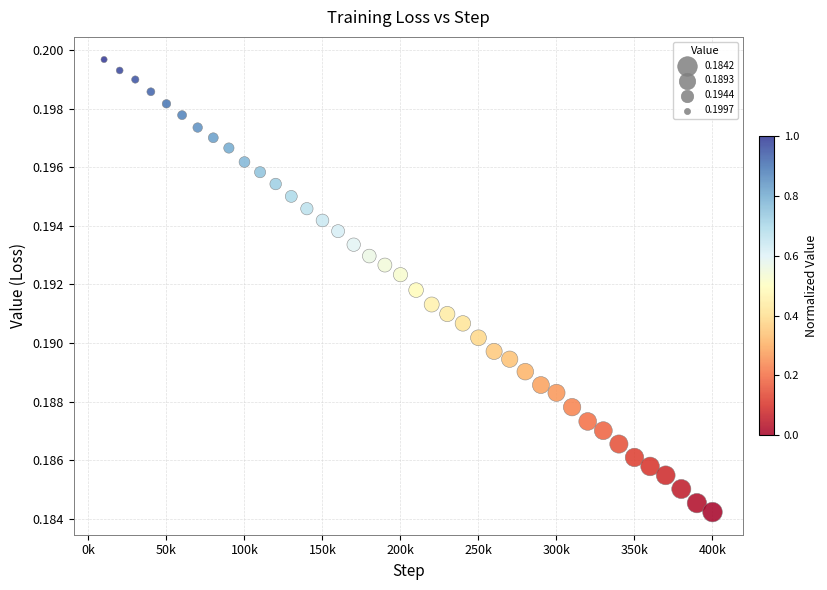

What is the range of X values (max minus min)?

390000.0